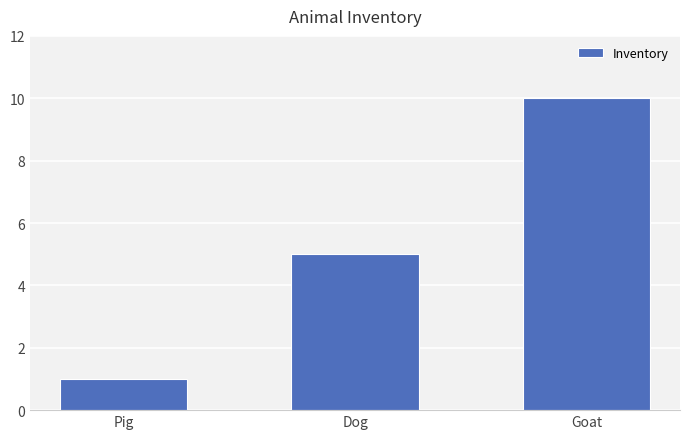

How many values are below 5?

1